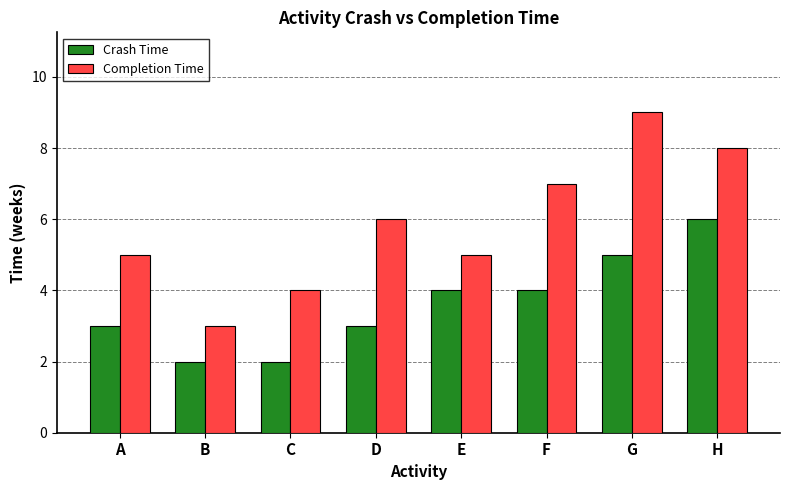

Which category has the highest value in the Crash Time series?

H